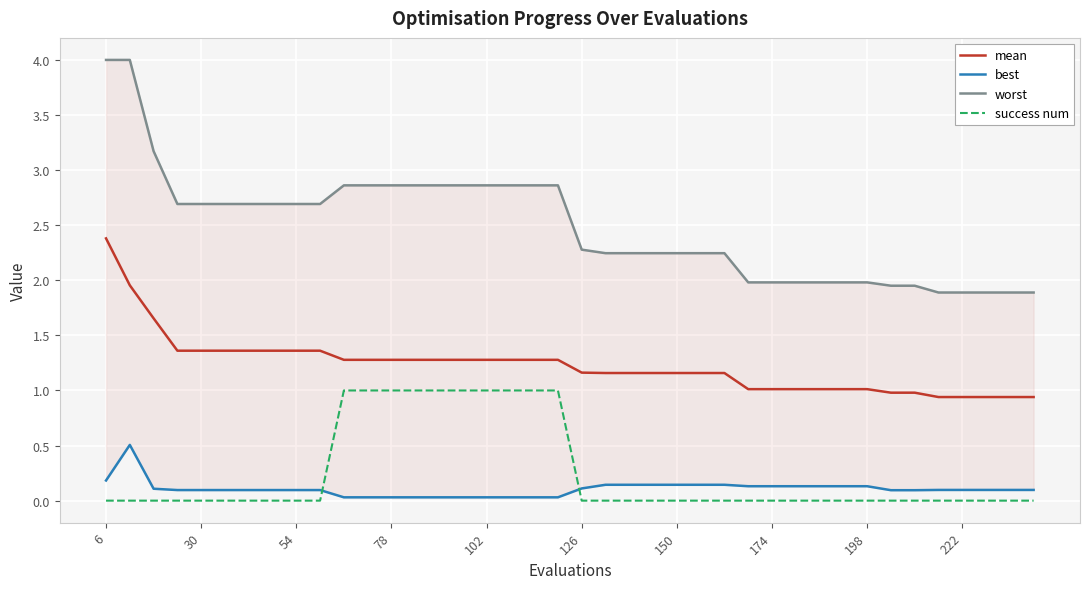

Count the success num values in the range 0 to 1.

40